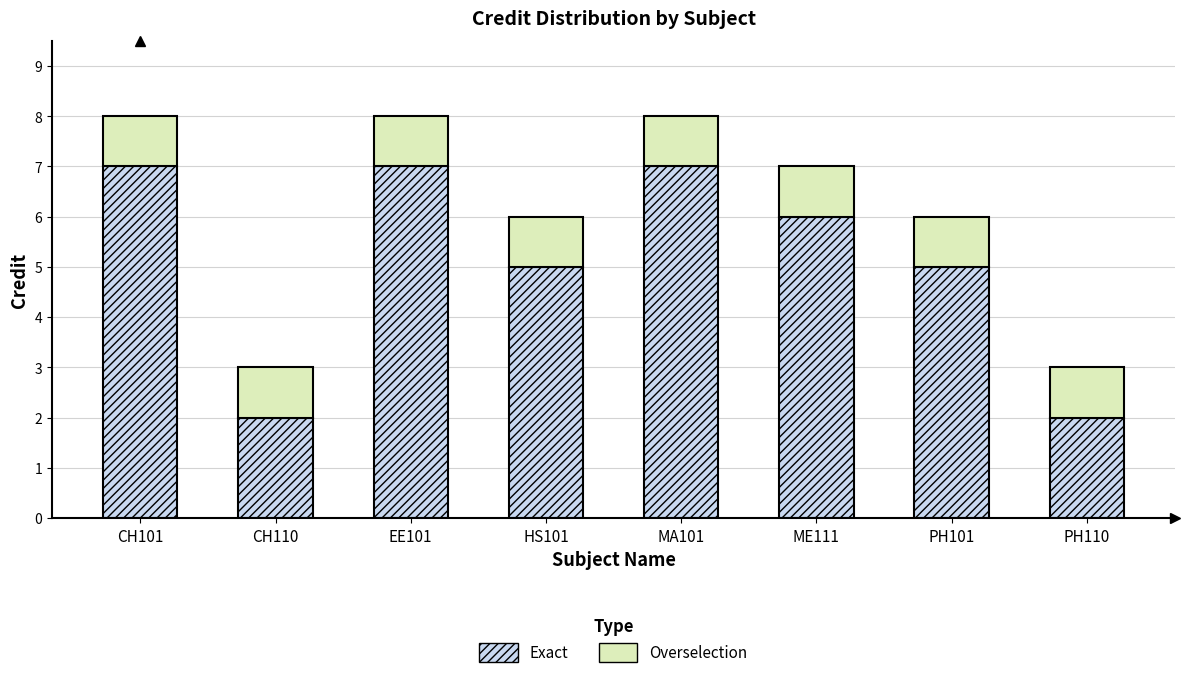

What is the difference between the second highest and minimum values in the Exact series?

5